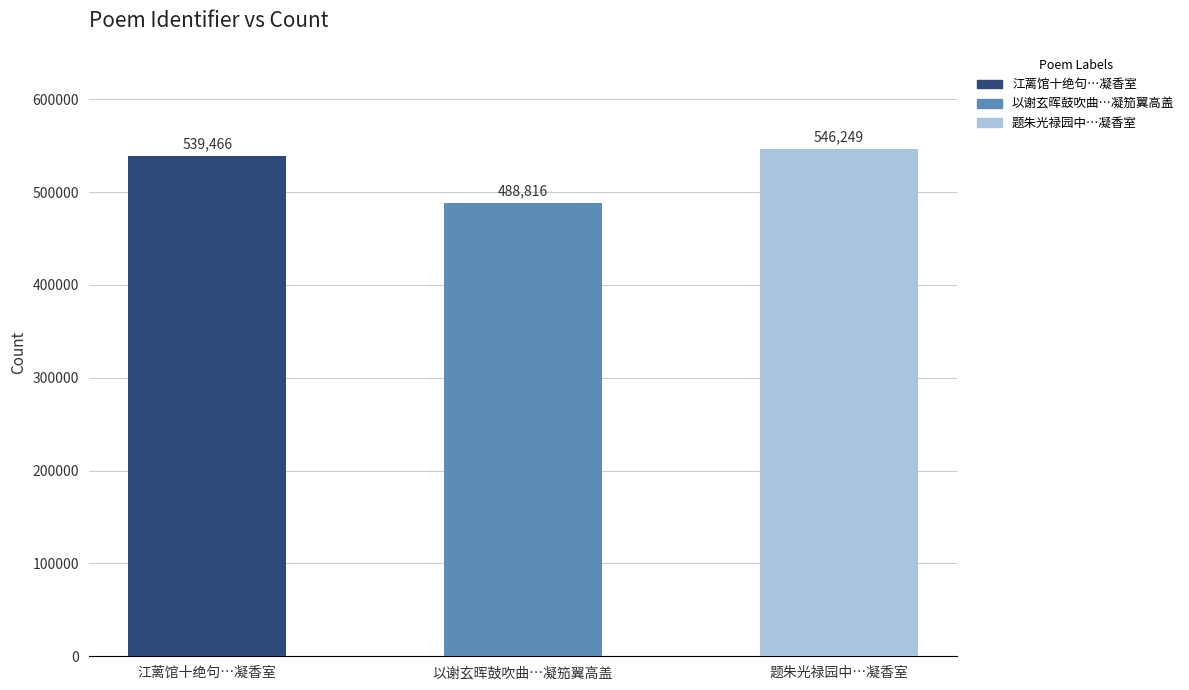

Rank the categories by value from highest to lowest.

题朱光禄园中…凝香室, 江蓠馆十绝句…凝香室, 以谢玄晖鼓吹曲…凝笳翼高盖